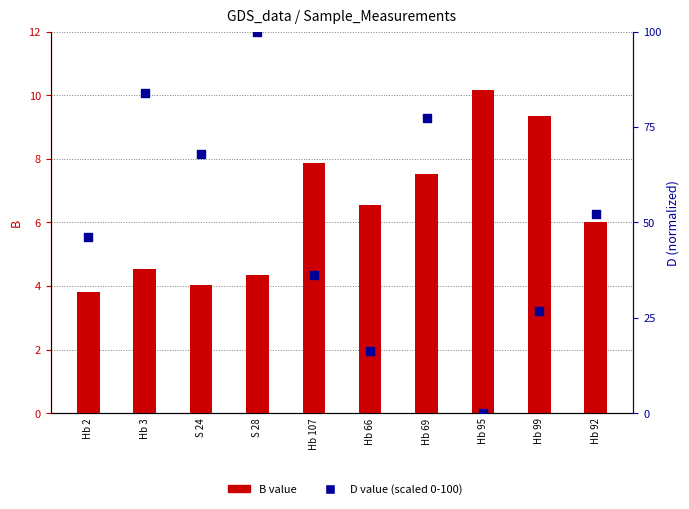

At how many categories does at least one series exceed 10?

10